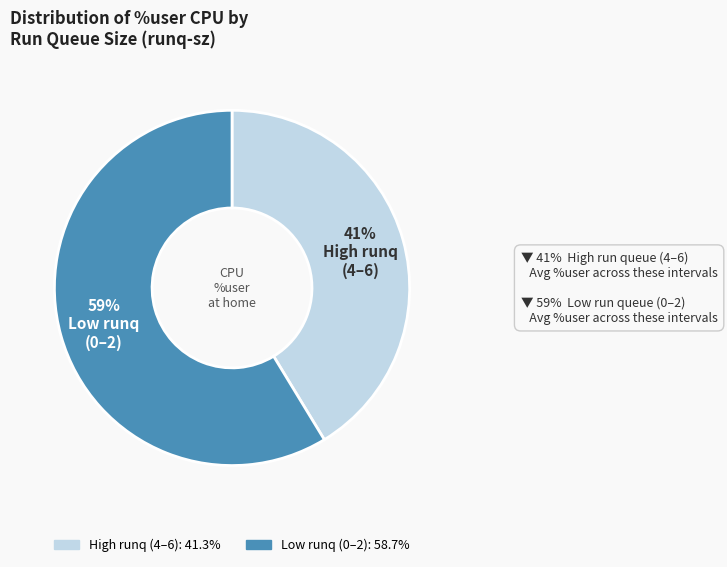

To the nearest percent, what is the average slice percentage?

50%